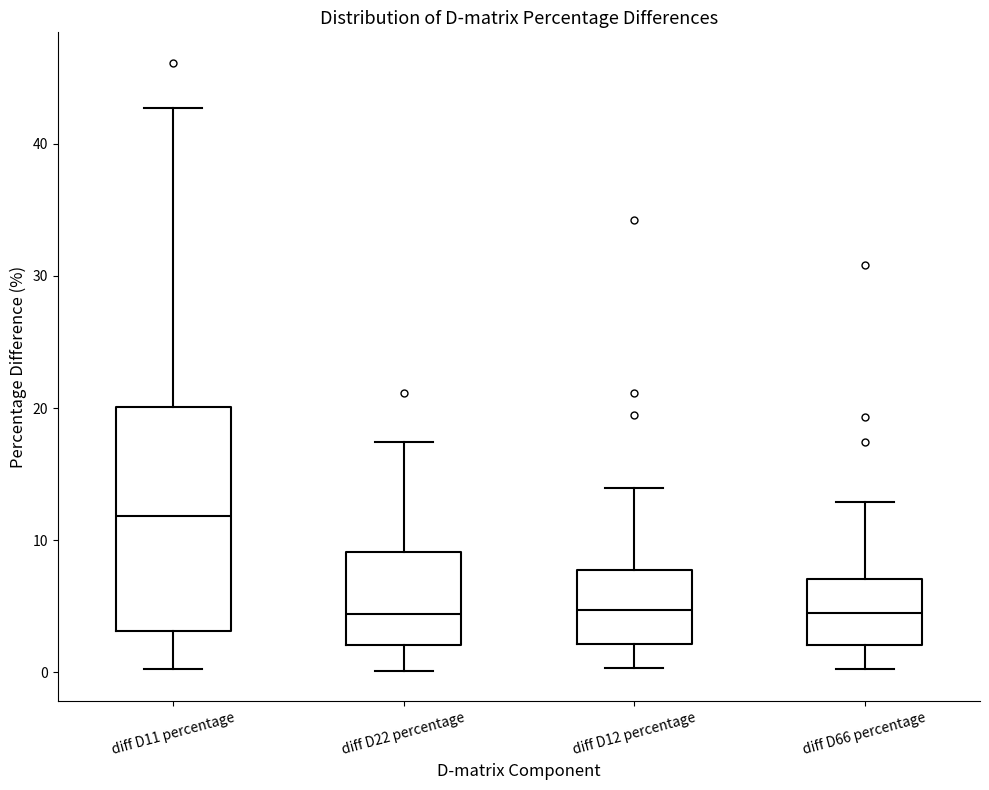

Which box's median line is the highest?

diff D11 percentage